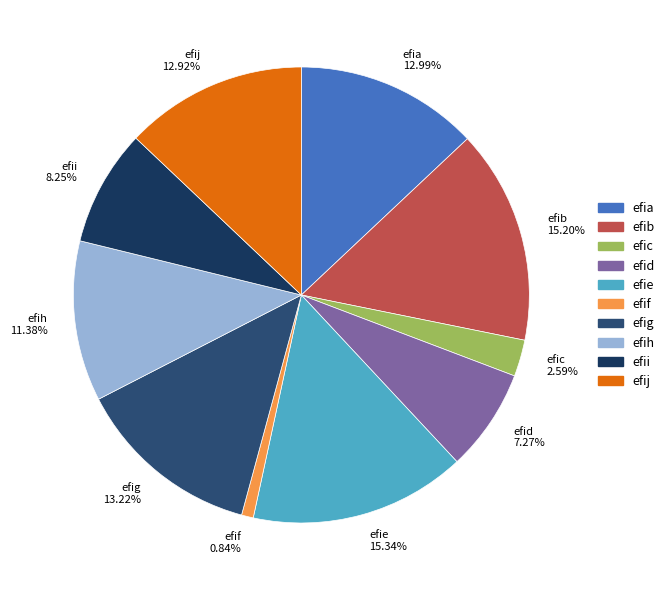

To the nearest percent, what is the difference between the largest and smallest slice percentages?

14%